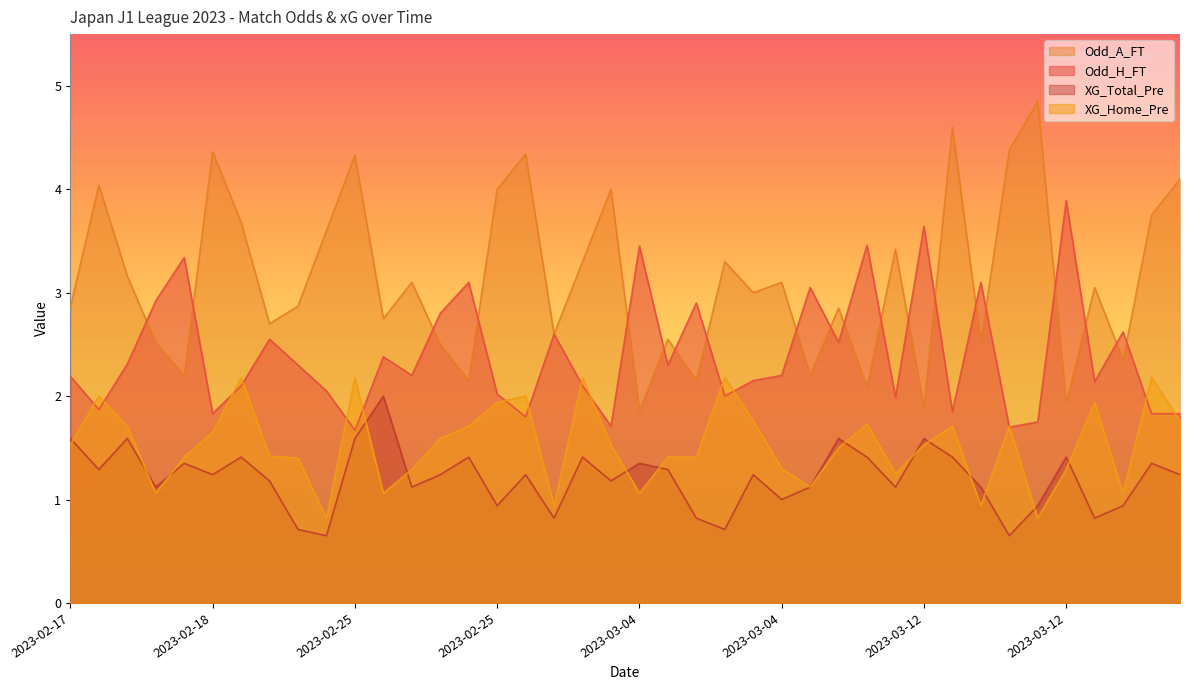

What are all the series names shown in the legend?

Odd_A_FT, Odd_H_FT, XG_Total_Pre, XG_Home_Pre